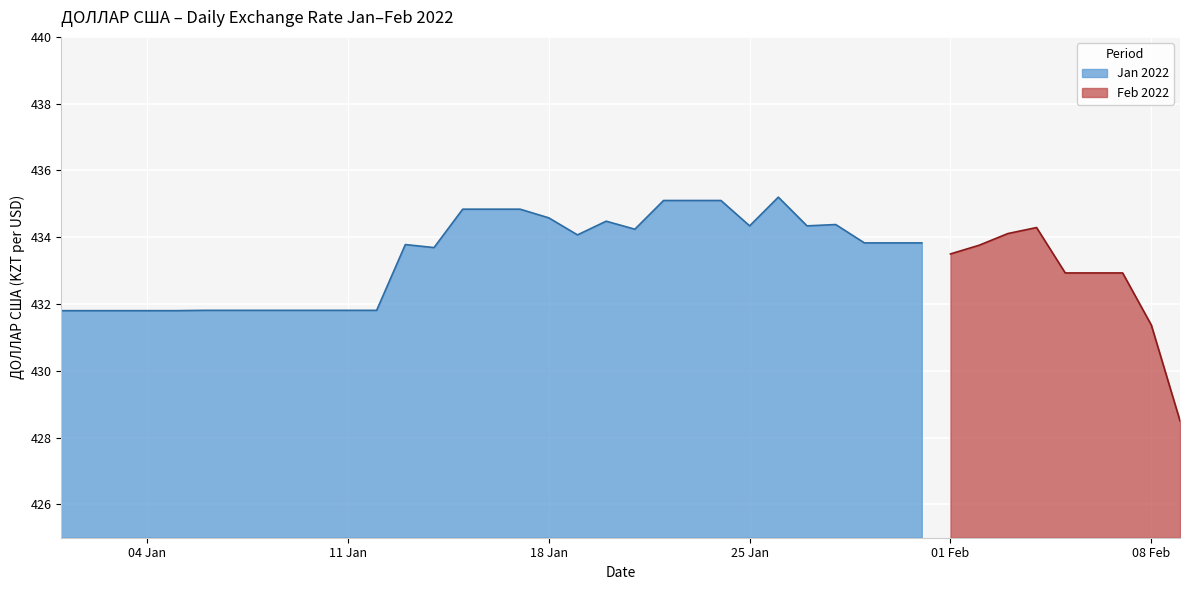

True or false: the data shows 431.8 at 2022-01-12.

True